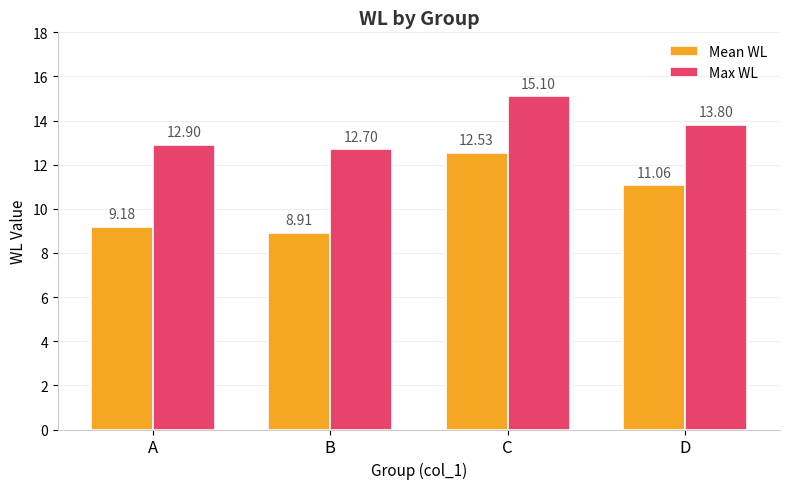

What are all the series names shown in the legend?

Mean WL, Max WL